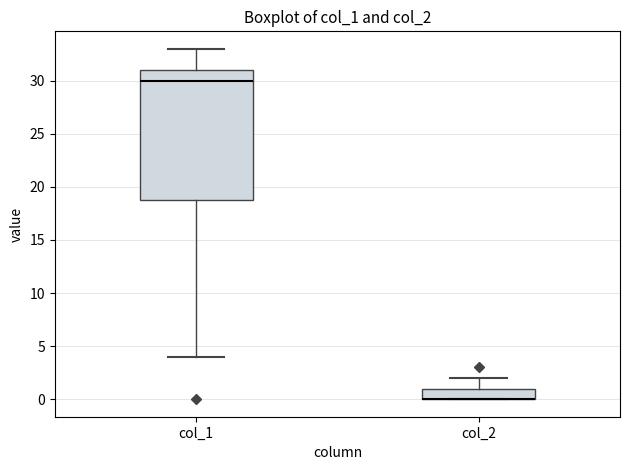

Reading left to right, read every box against the y-axis: the position of its median line, the range the box covers, and the ends of its whiskers. The values are not printed on the chart, so give them approximately, as read against the axis.

col_1: median 30, box 19 to 31, whiskers 4 to 33
col_2: median 0 (drawn on the box's lower edge), box 0 to 1, whiskers 0 to 2